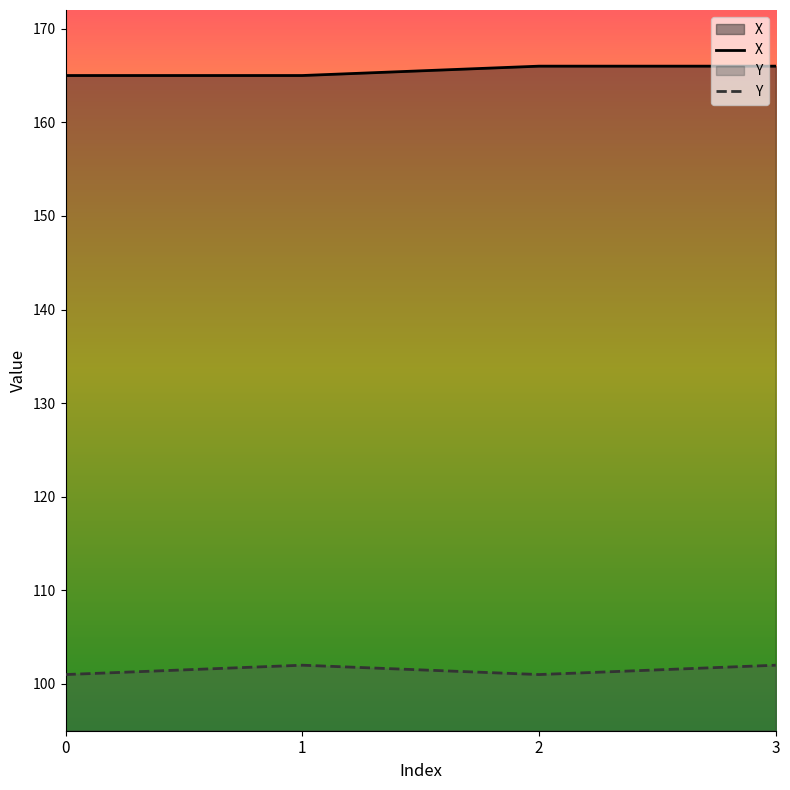

Read the X value at 0.

165